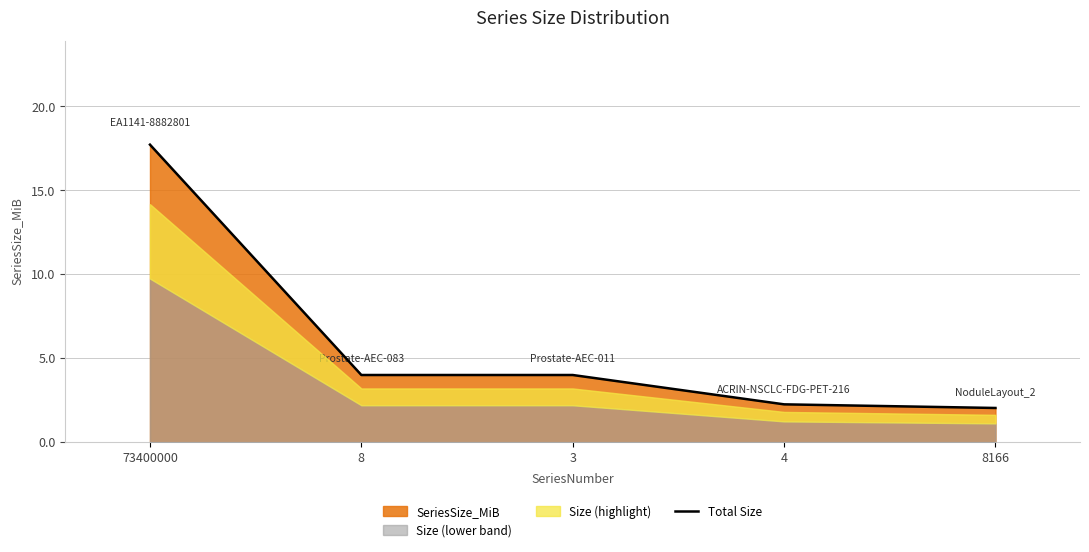

What is the label of the 1st point from the left?

73400000